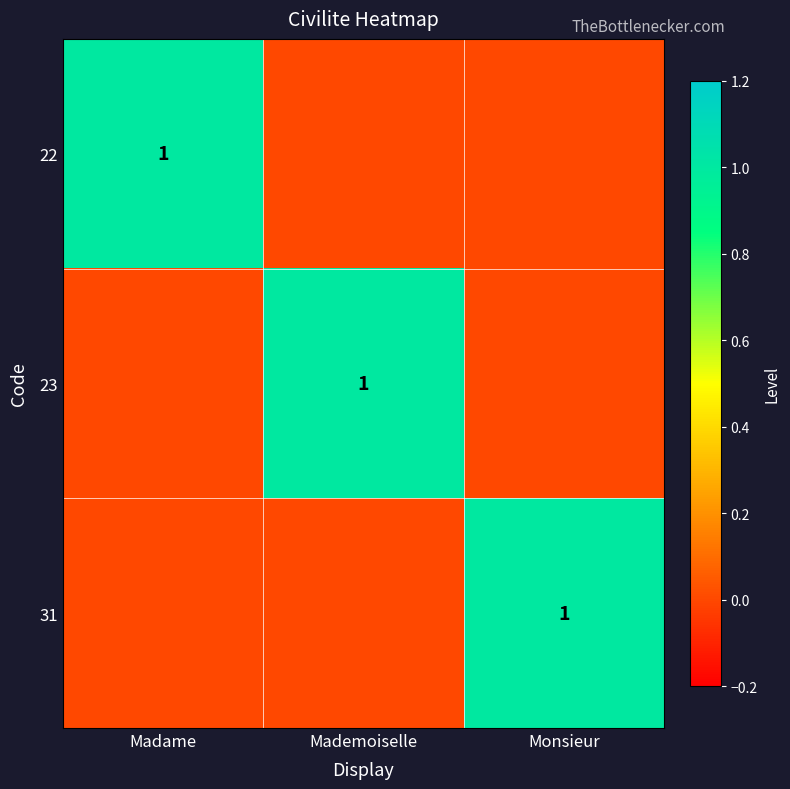

How many 31 values are between 0 and 1?

3